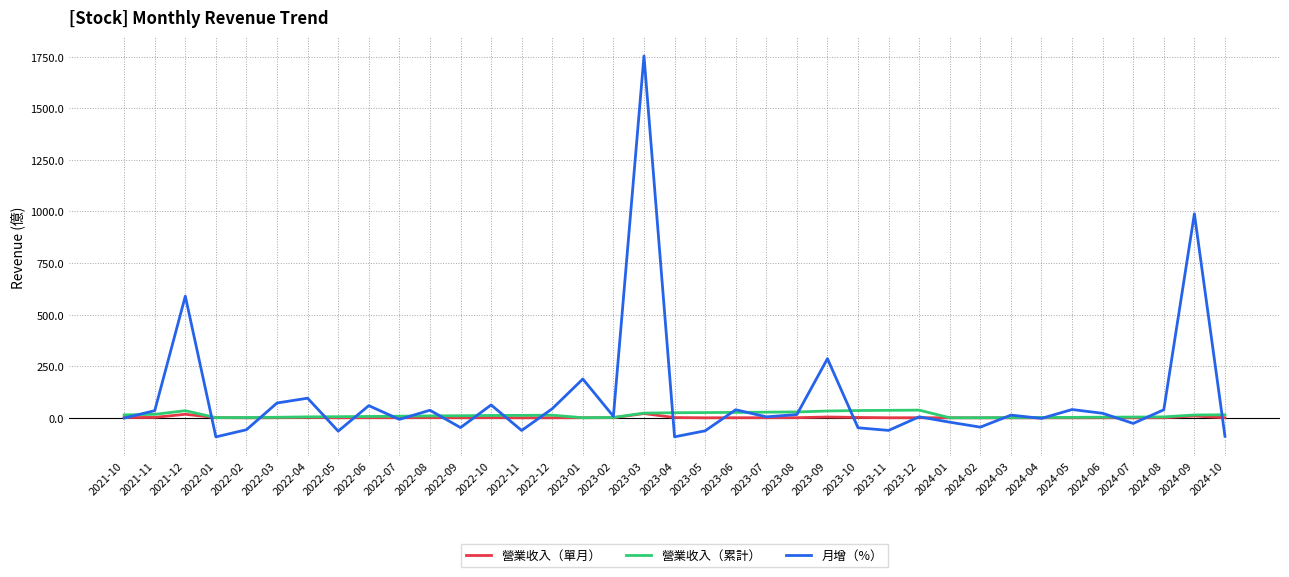

Rank the series at 2021-12 from lowest to highest value.

營業收入（單月）, 營業收入（累計）, 月增（%）